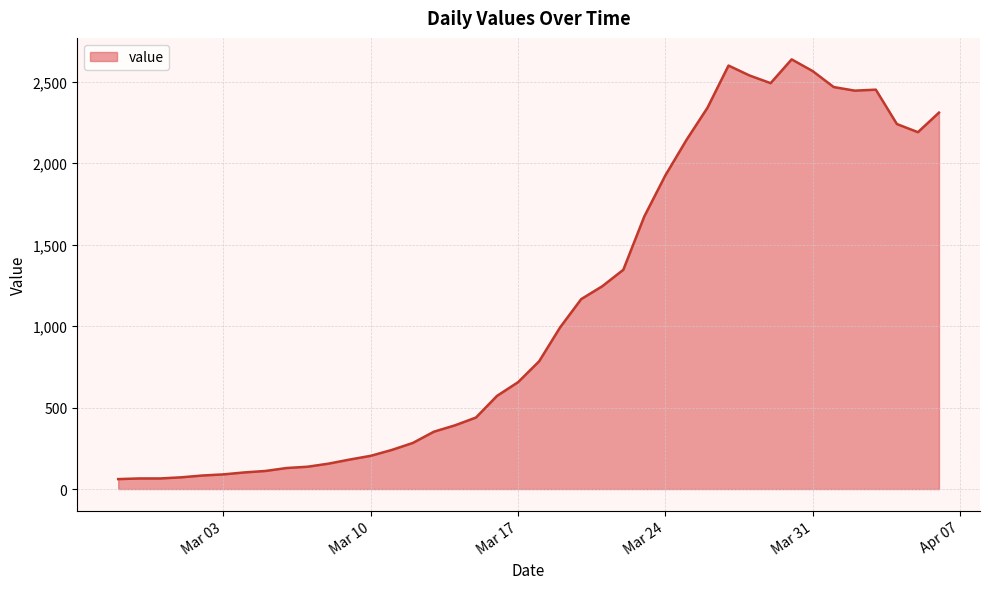

True or false: there are more than 2 points higher than both neighbors.

True